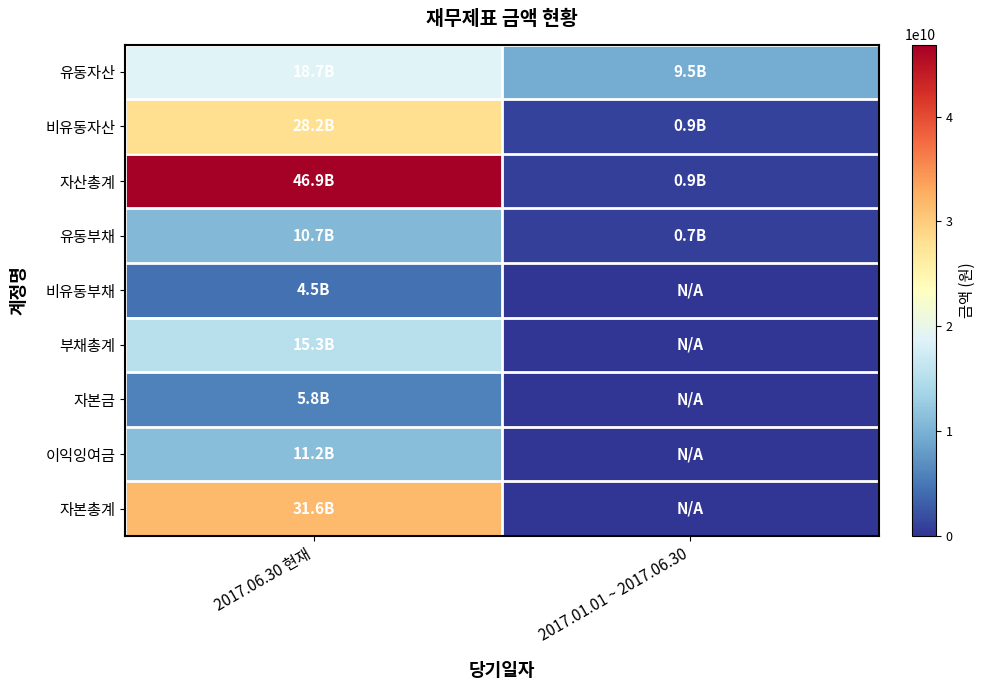

Which series has the widest spread of values?

자산총계